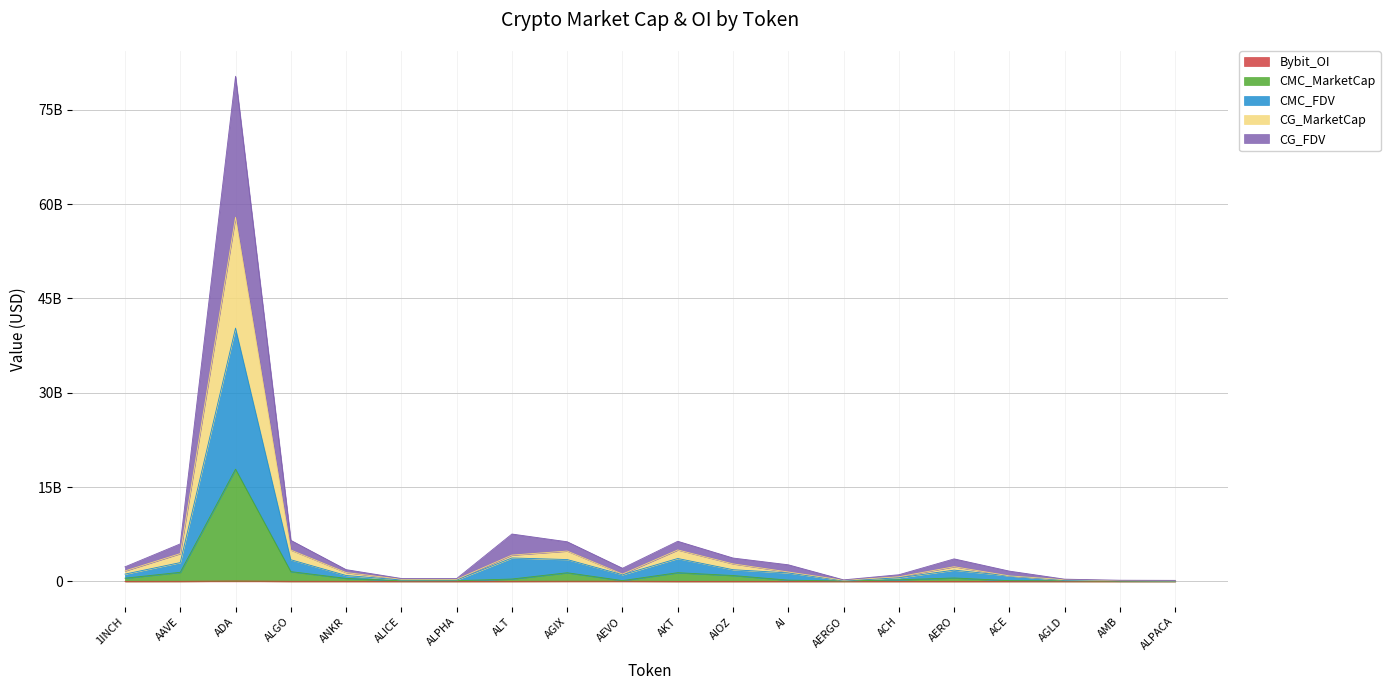

Which series changed the most between AAVE and ALPACA?

CG_FDV